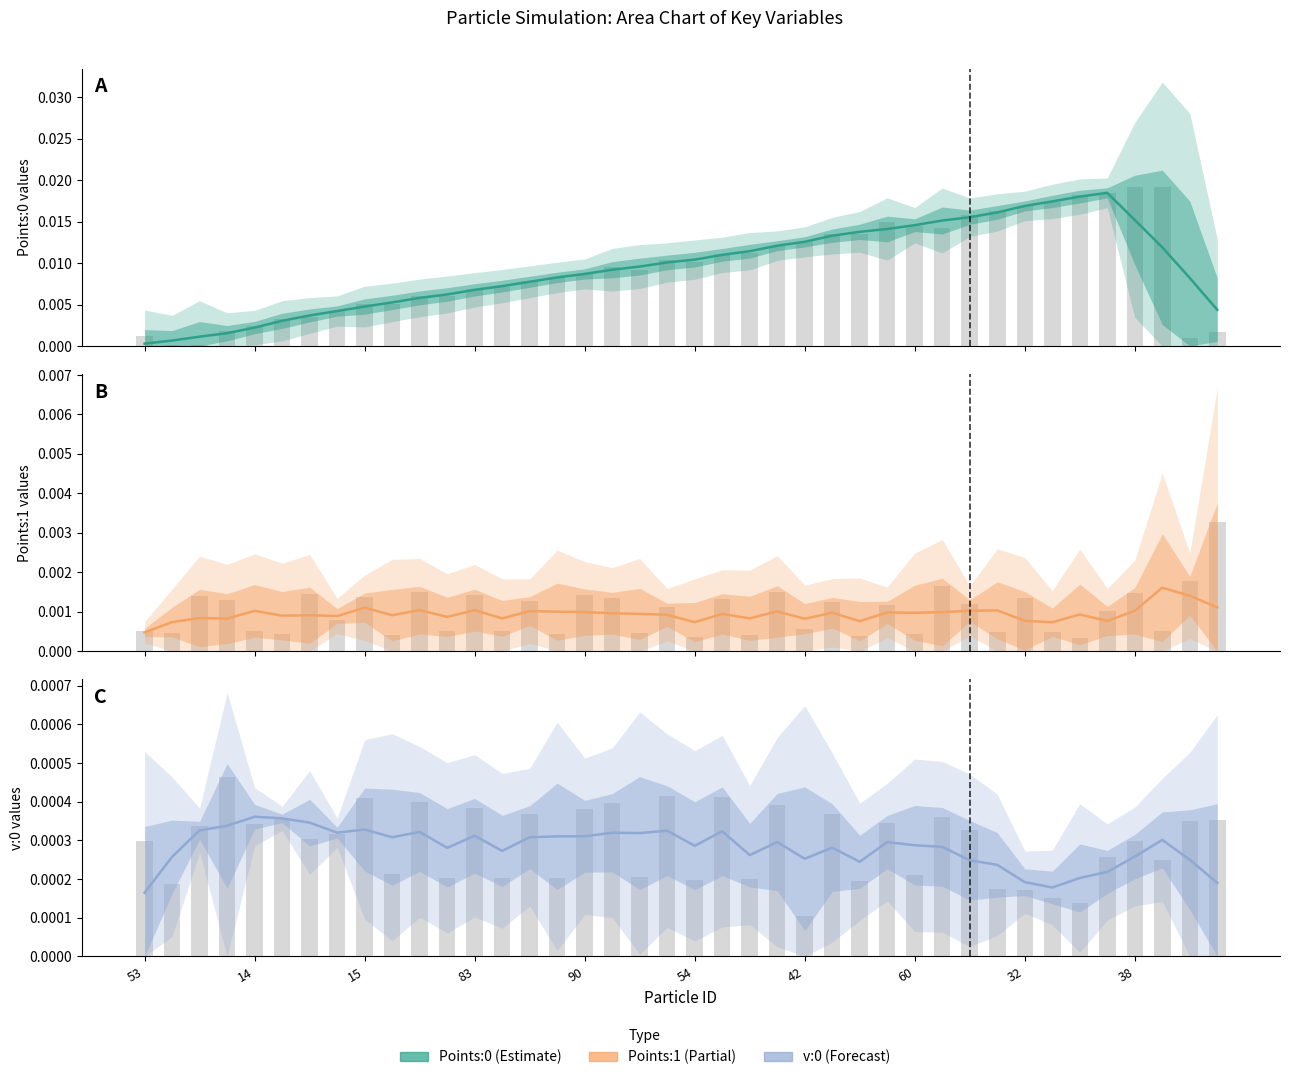

At 31, list the series in order from smallest to largest.

v:0 raw, v:0, Points:1 raw, Points:1, Points:0, Points:0 raw